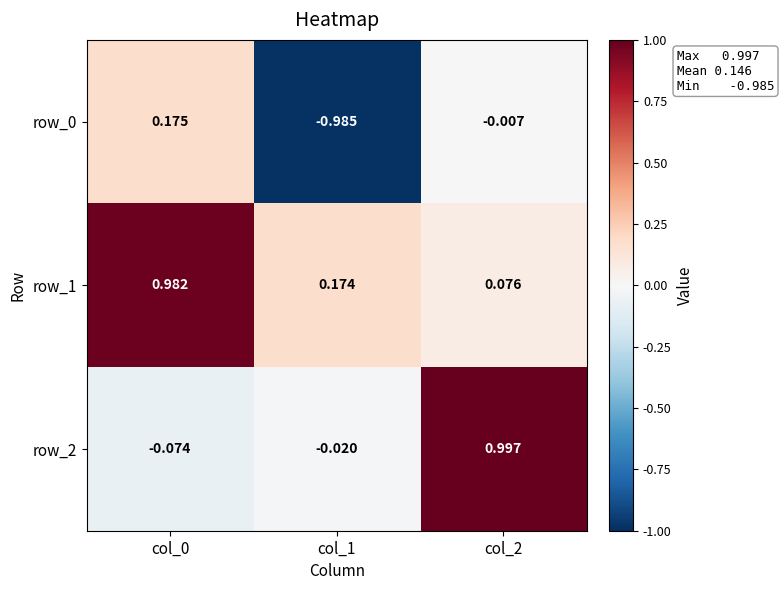

What is the sum of all row_2 values?

0.9